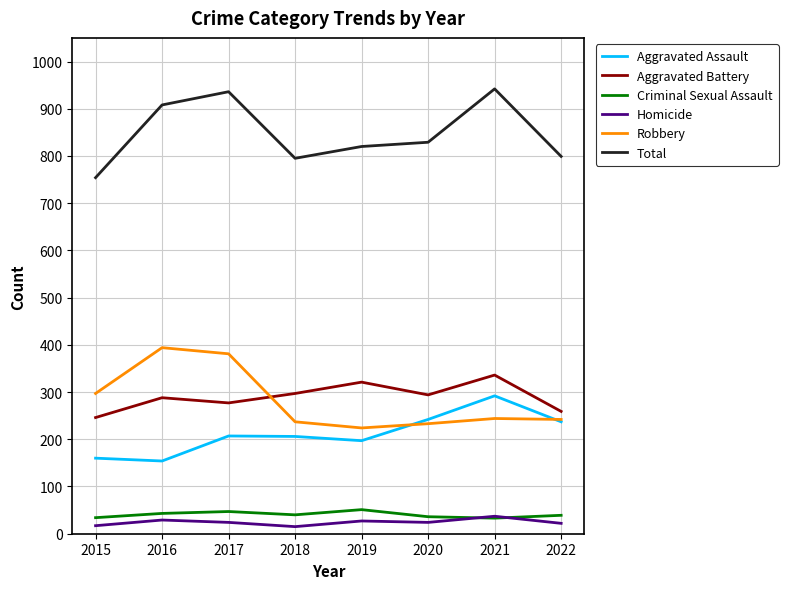

Which category has the lowest value in the Robbery series?

2019